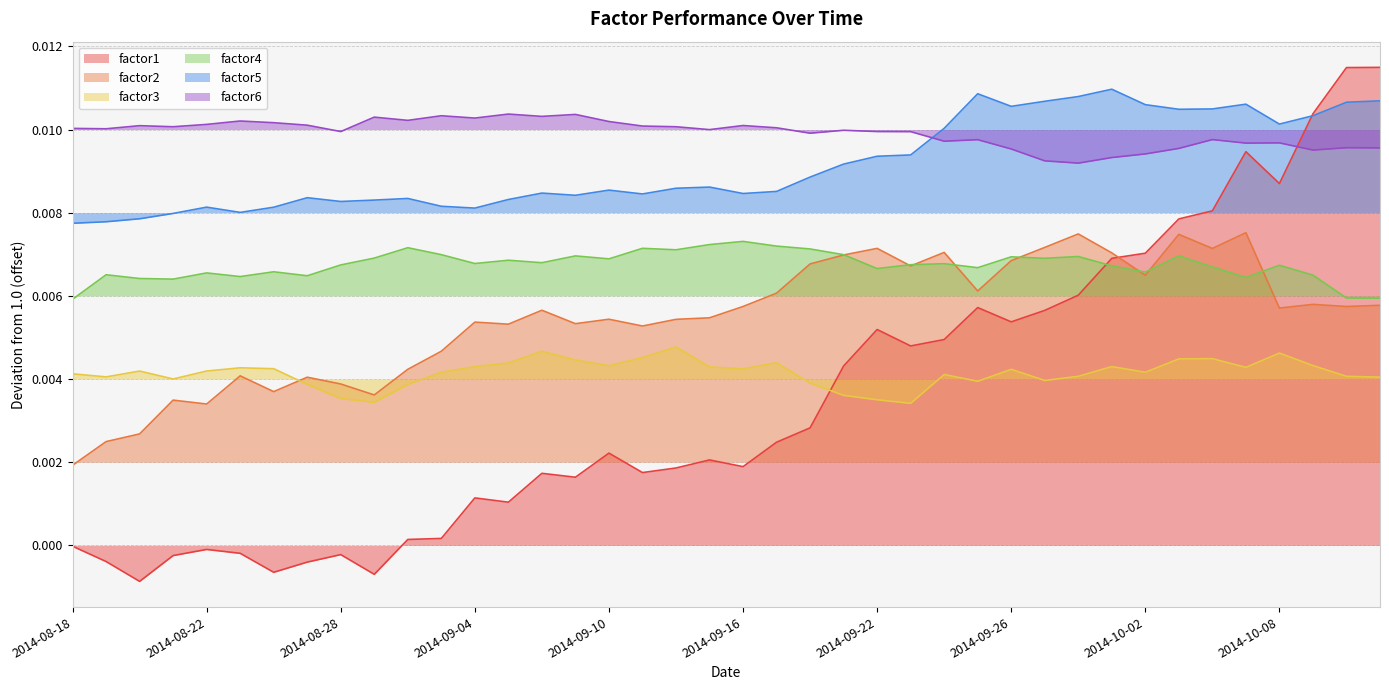

How many data points does each series have?

40